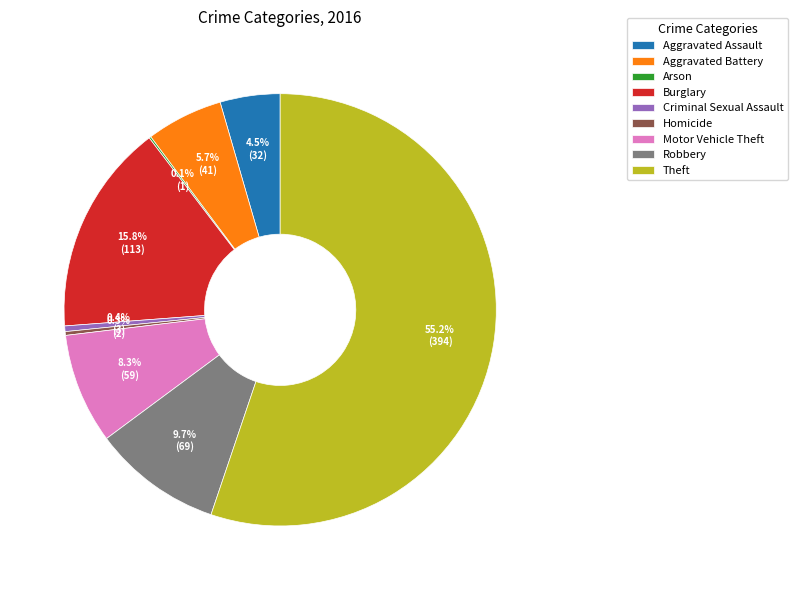

The Theft slice represents 47% of the pie. True or false?

False